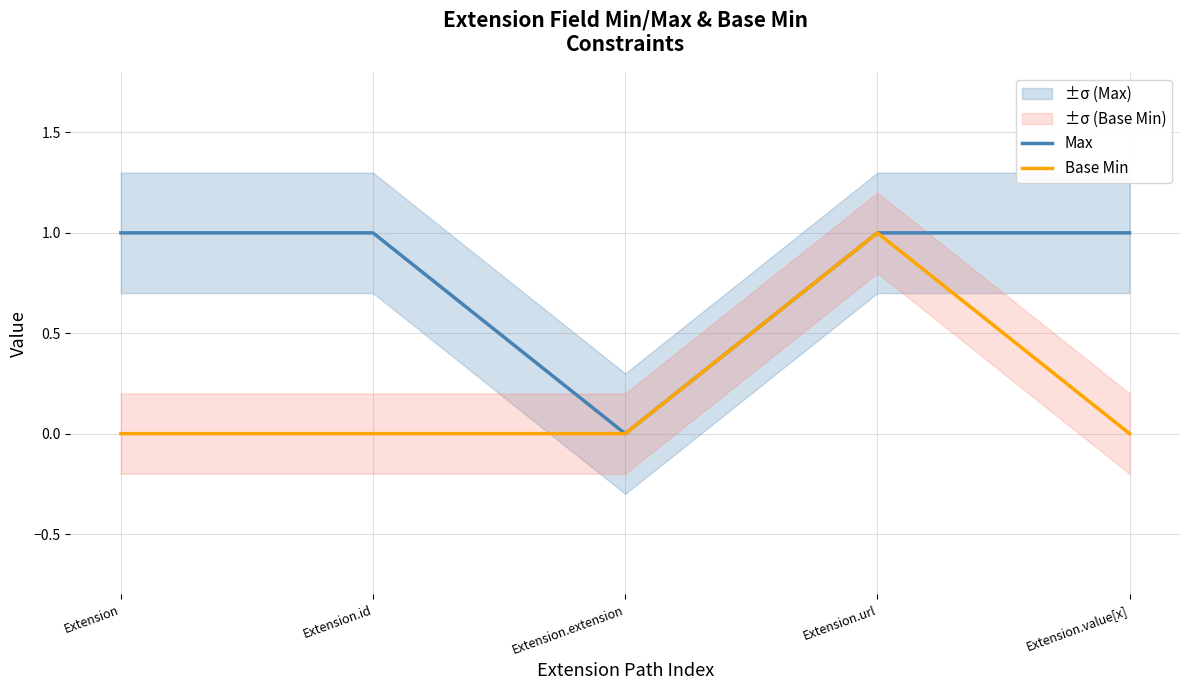

Is this an area chart (filled region under the line)?

No